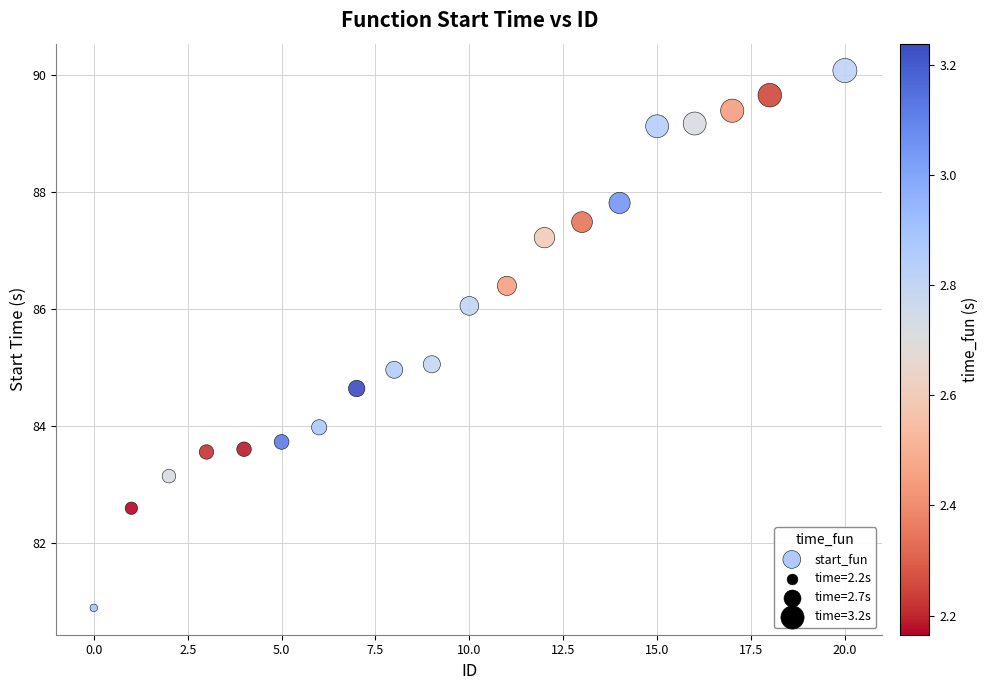

What is the range of X values (max minus min)?

20.0